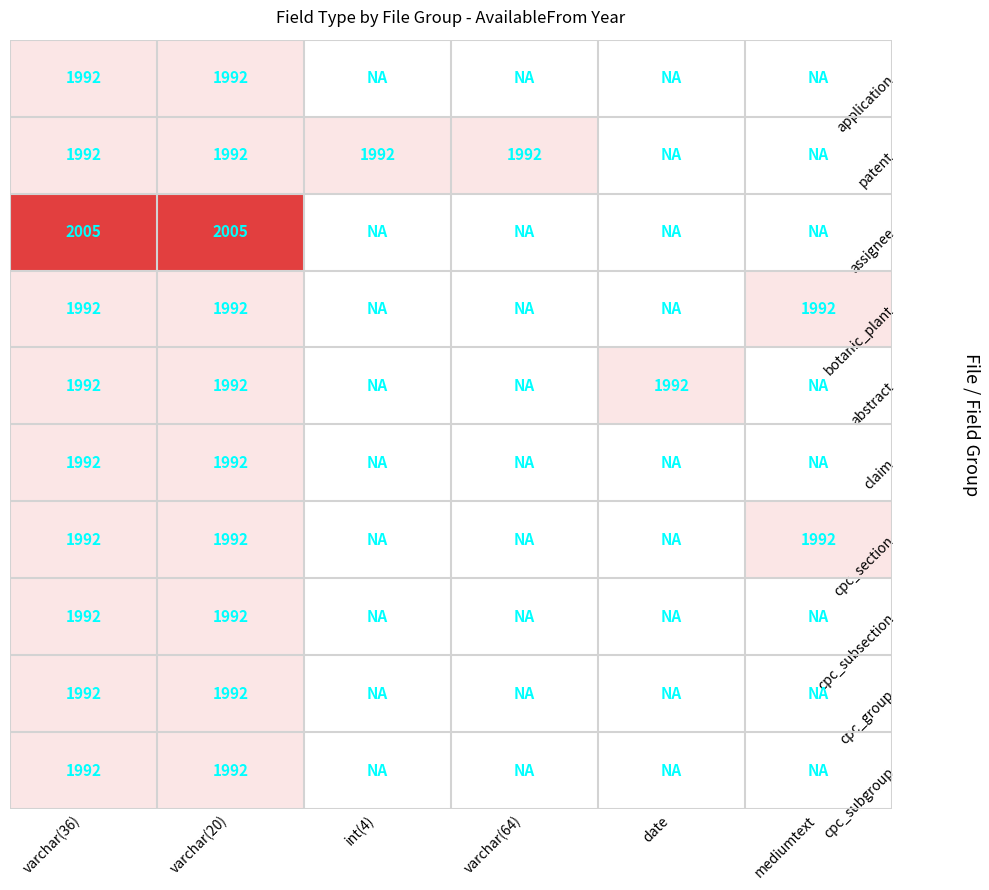

At int(4), list the series in order from largest to smallest.

patent, application, assignee, botanic_plant, abstract, claim, cpc_section, cpc_subsection, cpc_group, cpc_subgroup